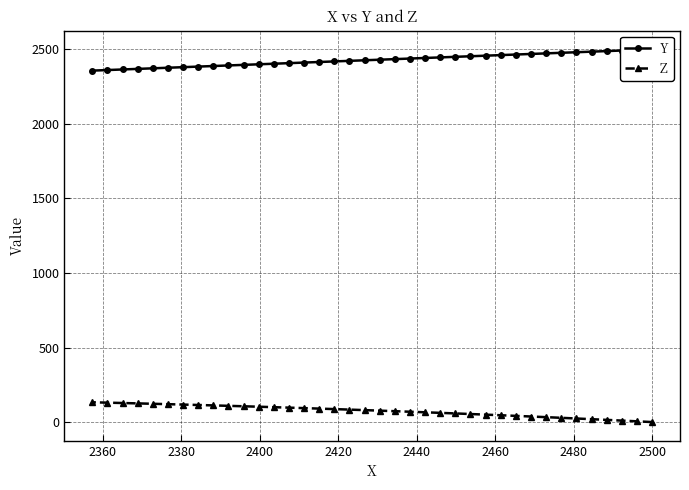

What is the maximum value for Z?

132.6